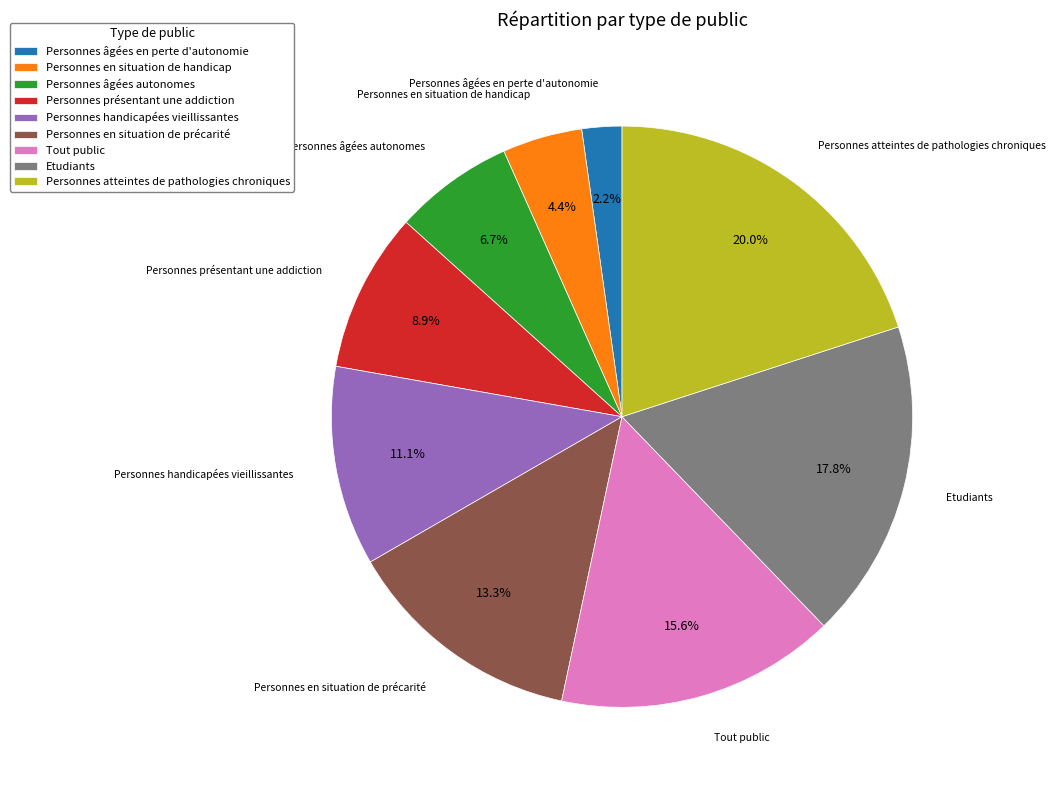

To the nearest percent, what portion does Personnes âgées autonomes represent?

7%